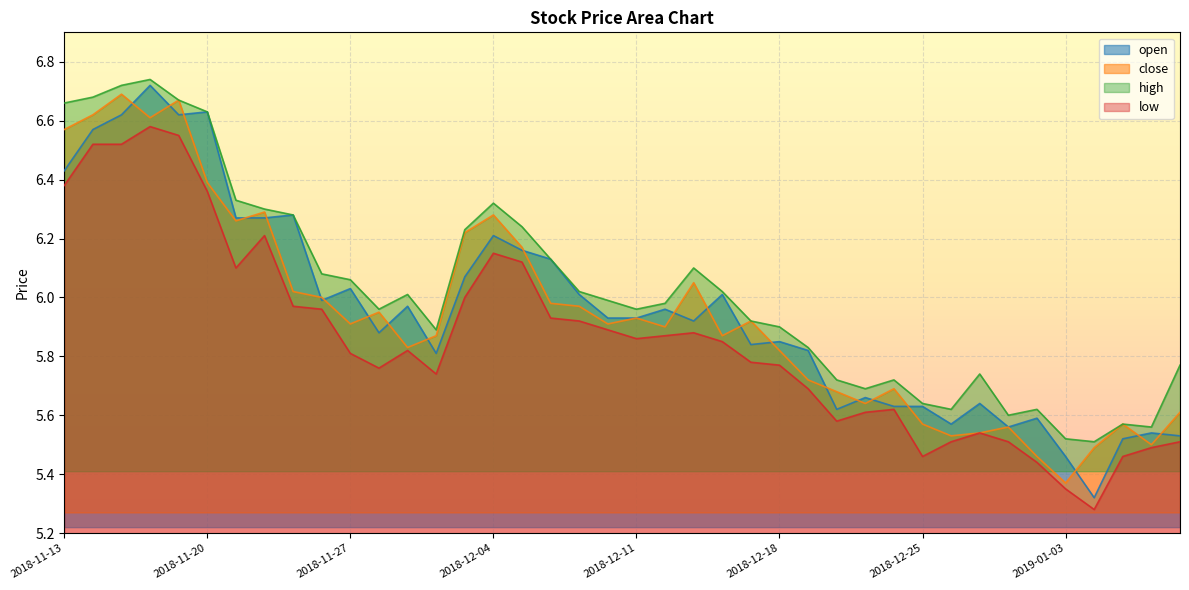

What is the label of the 29th point from the right?

2018-11-28